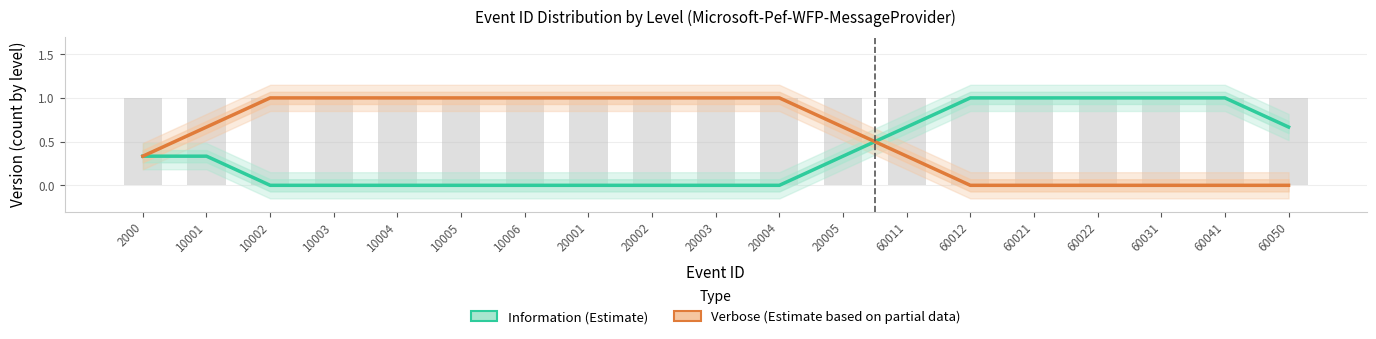

Which series changed the most between 10001 and 60031?

Information (Estimate)